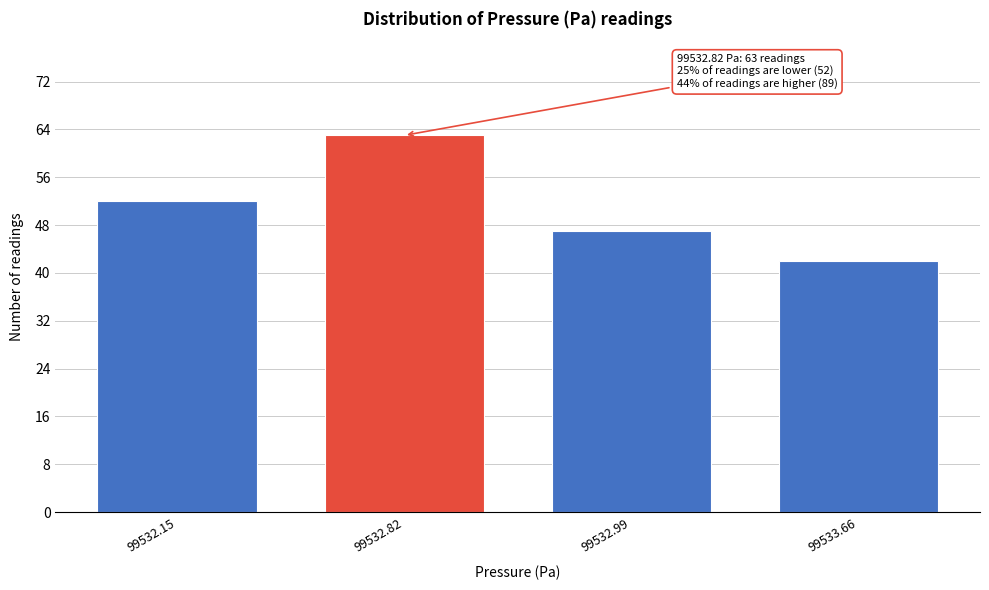

Reading left to right, extract all data points from this chart.

99532.15=52	99532.82=63	99532.99=47	99533.66=42